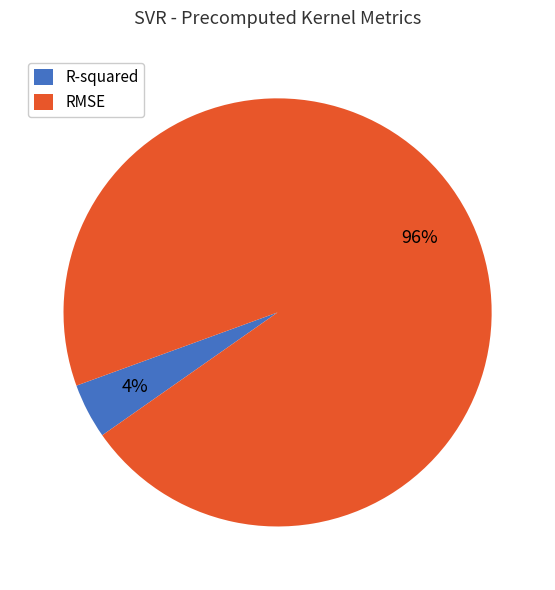

What is the smallest slice in the pie chart?

R-squared